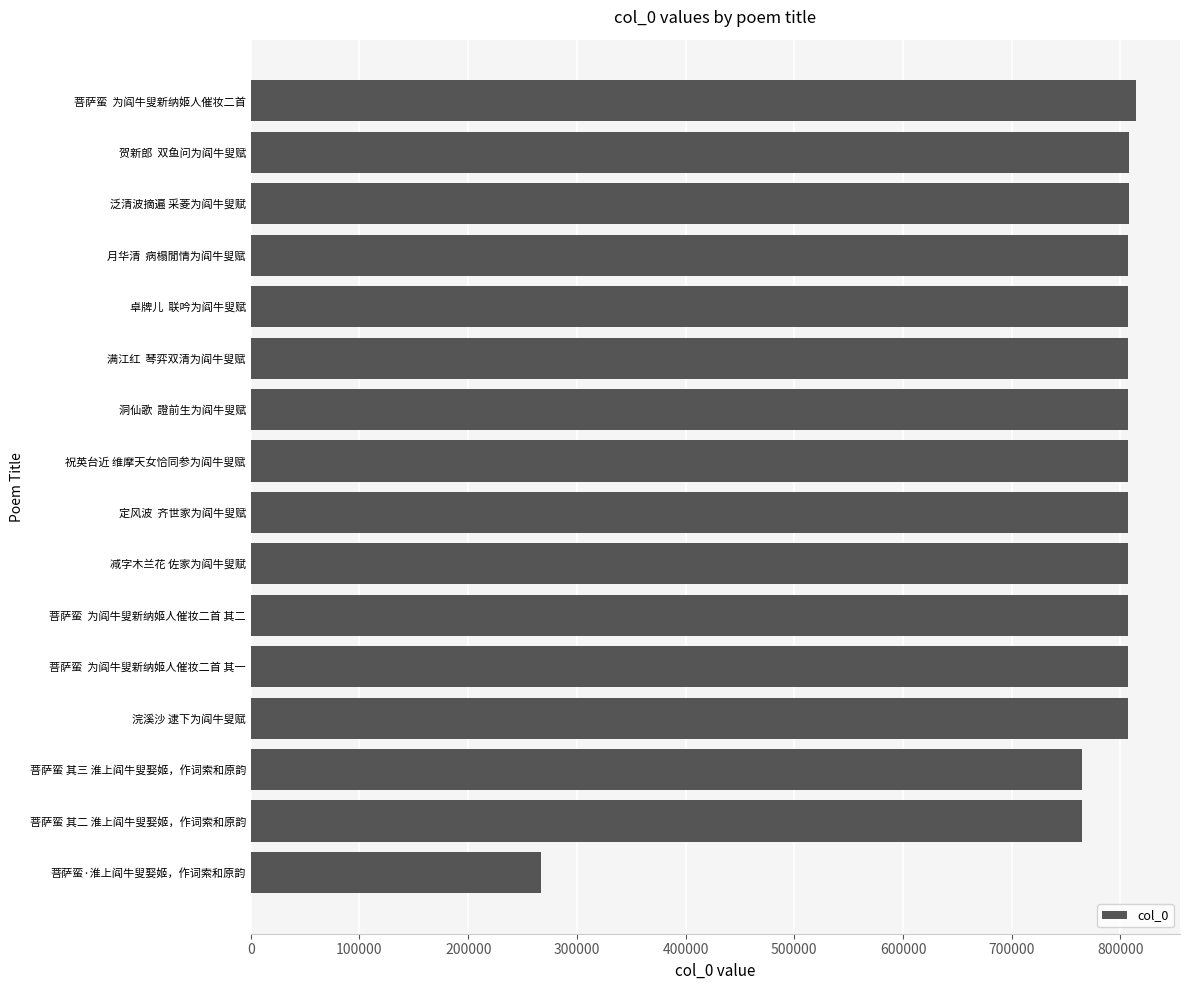

What is the sum of all values?

12296200